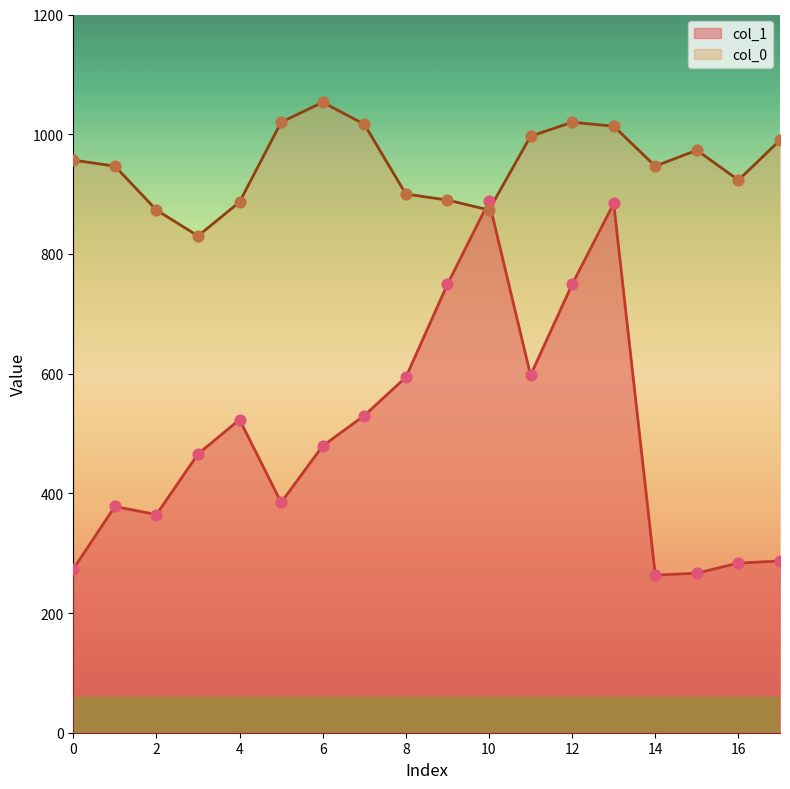

At how many categories does at least one series exceed 888?

14